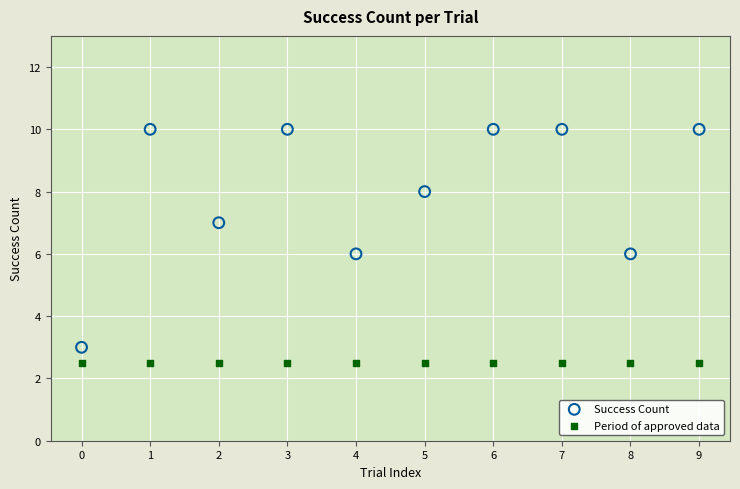

Which series reaches the minimum Y coordinate?

Period of approved data